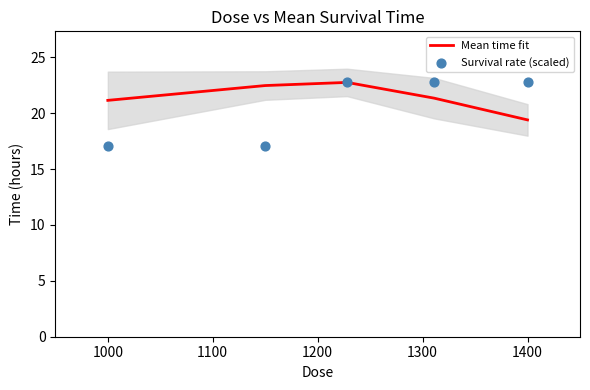

At how many categories does at least one series exceed 17?

5